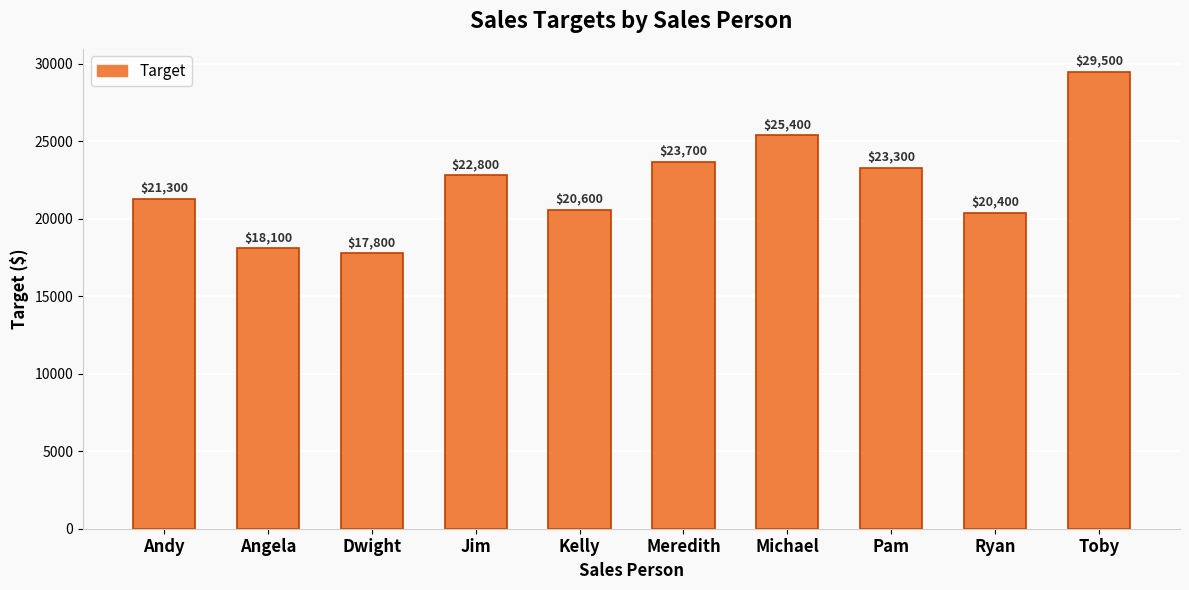

How many bars are there in total?

10